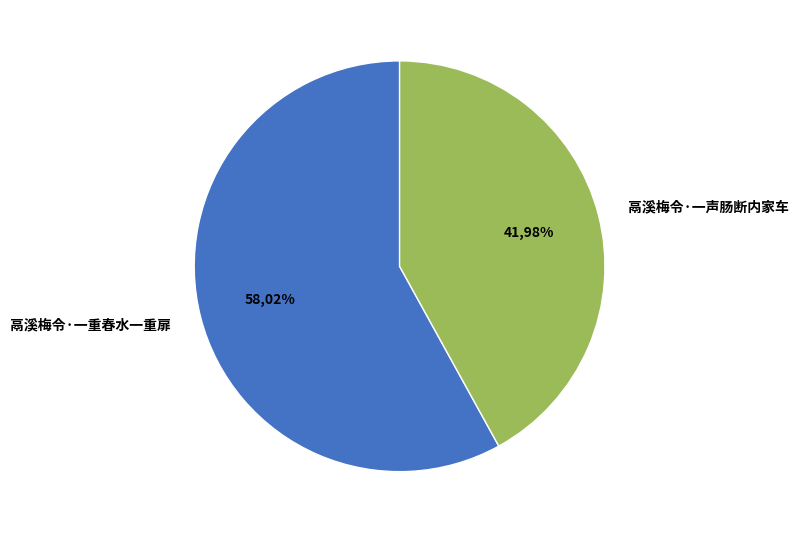

Which category accounts for the majority?

鬲溪梅令·一重春水一重扉